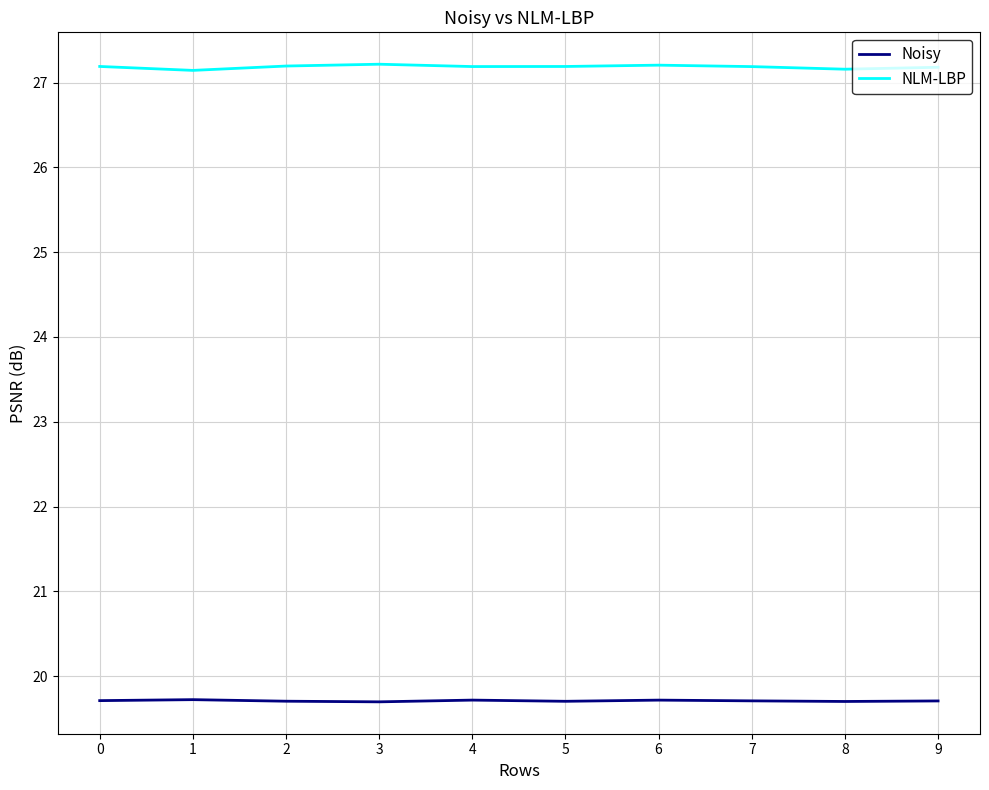

True or false: NLM-LBP and Noisy intersect in this chart.

False